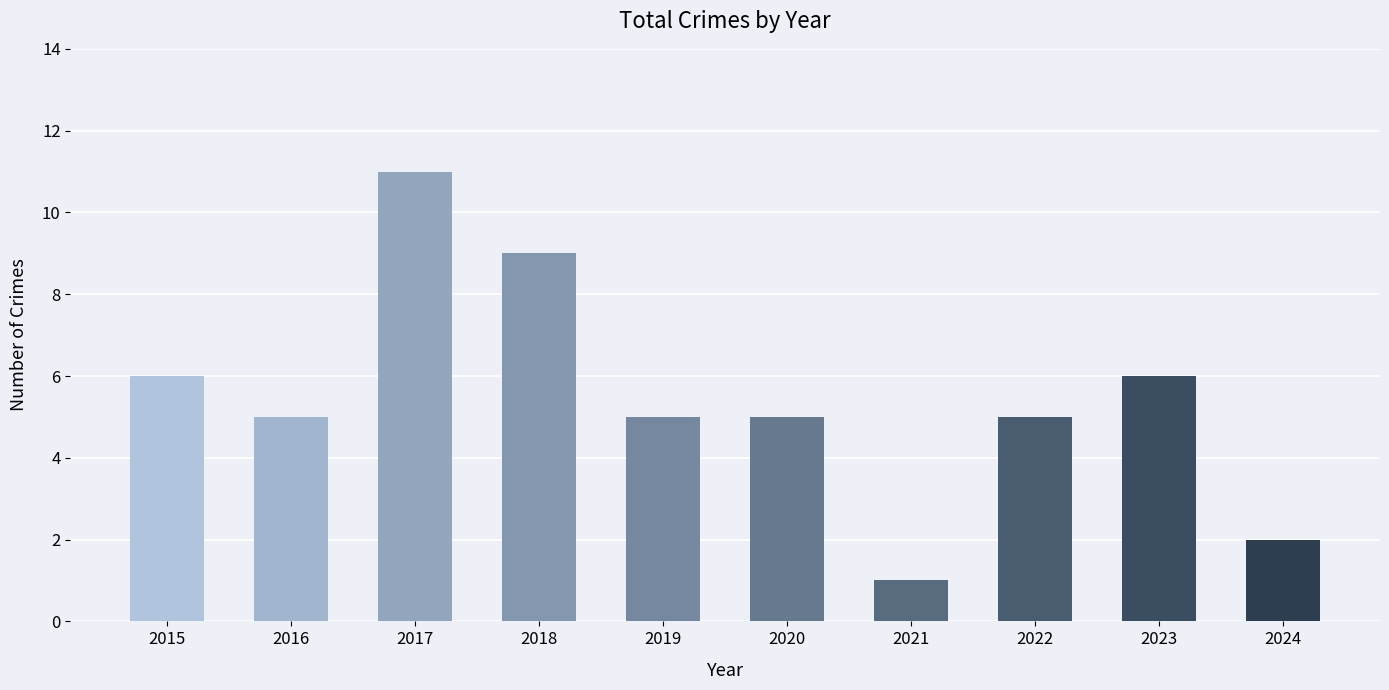

Reading right to left, list all the values displayed in this chart.

2	6	5	1	5	5	9	11	5	6